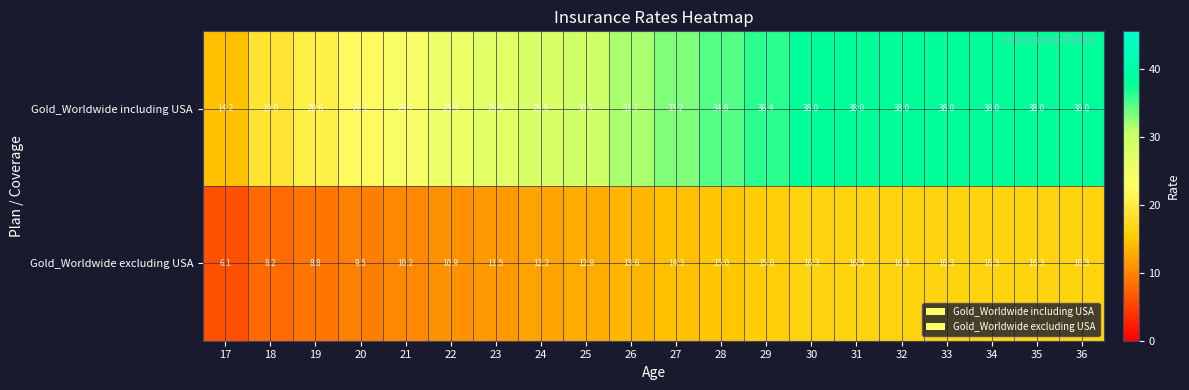

What is the spread (max minus min) of values at 25?

17.2